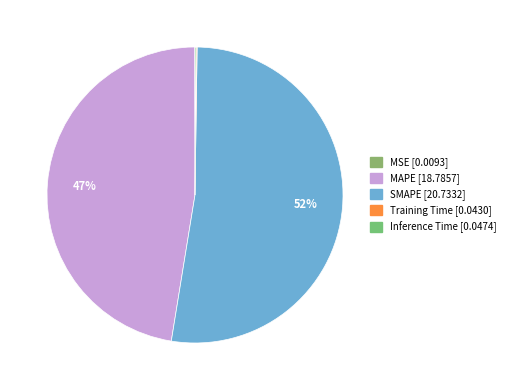

What percentage is the SMAPE slice, to the nearest percent?

52%